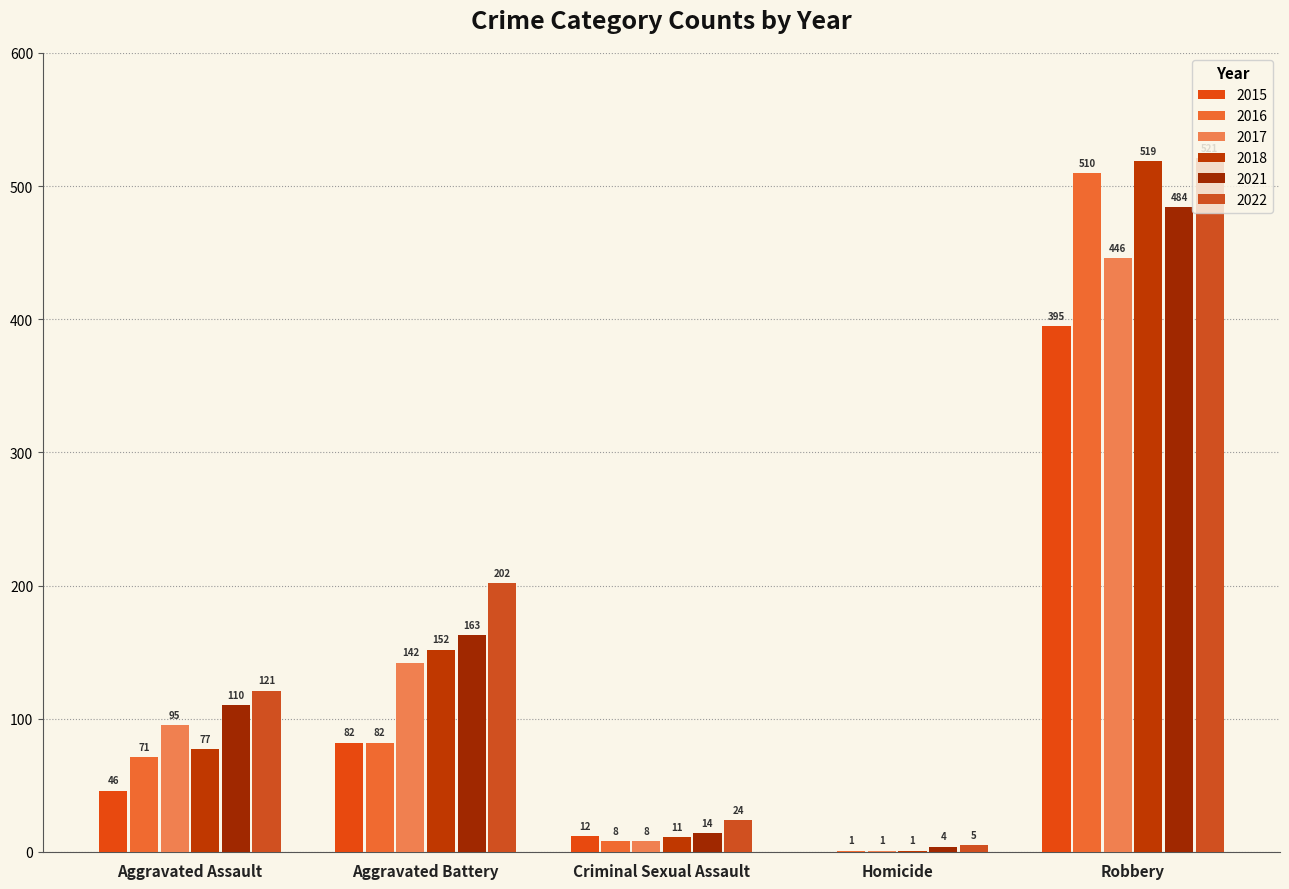

What are all the series names shown in the legend?

2015, 2016, 2017, 2018, 2021, 2022